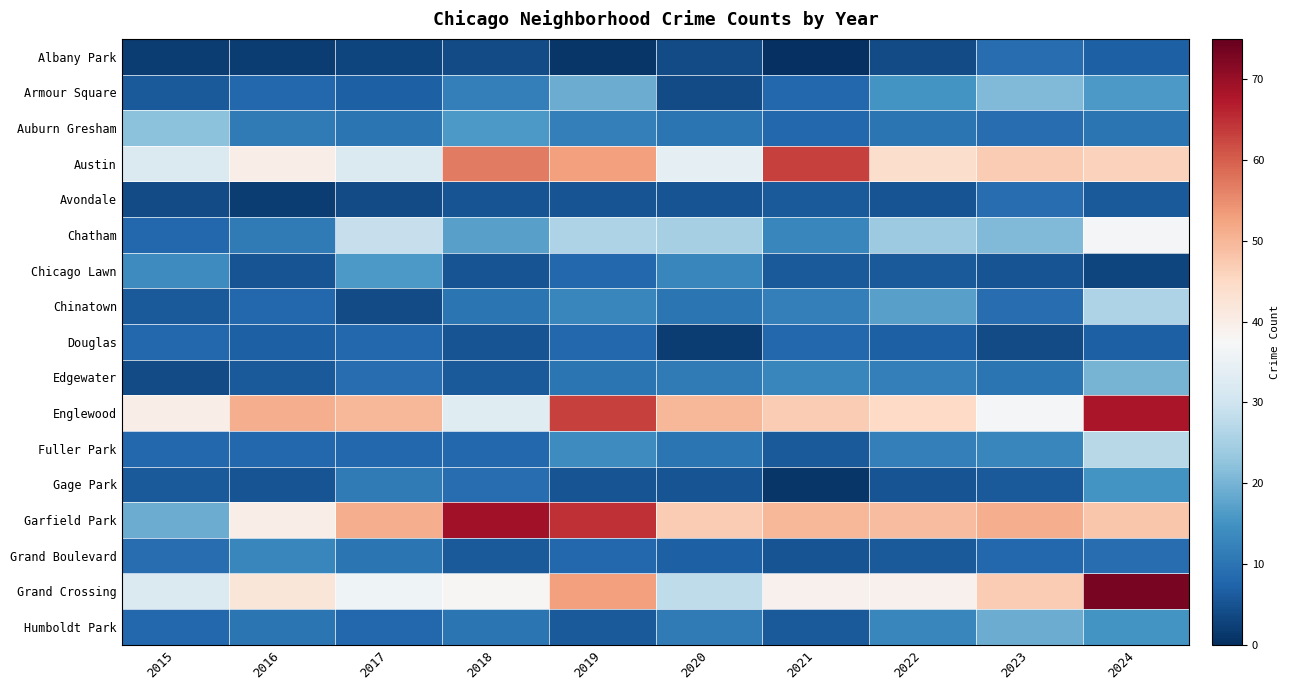

At which category is the sum across all series the highest?

2024